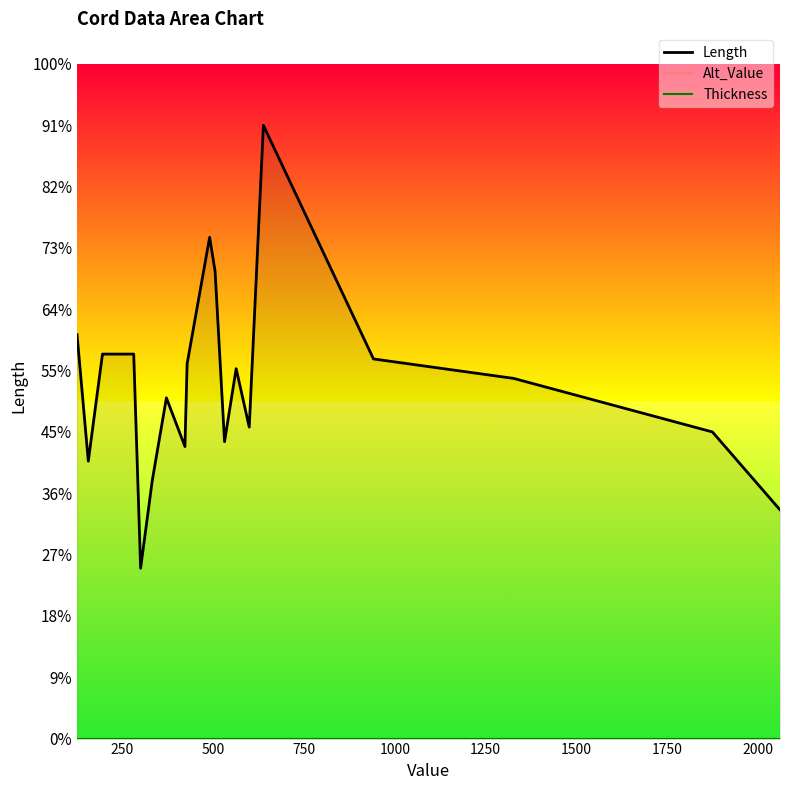

True or false: Thickness and Length cross at least once.

False